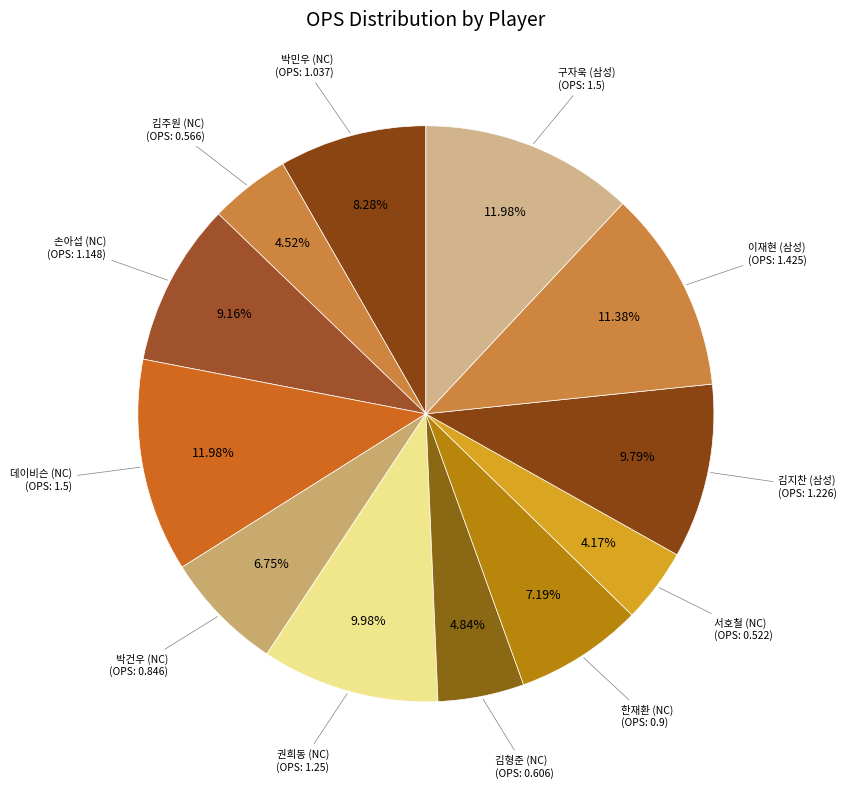

How many slices are in this pie chart?

12